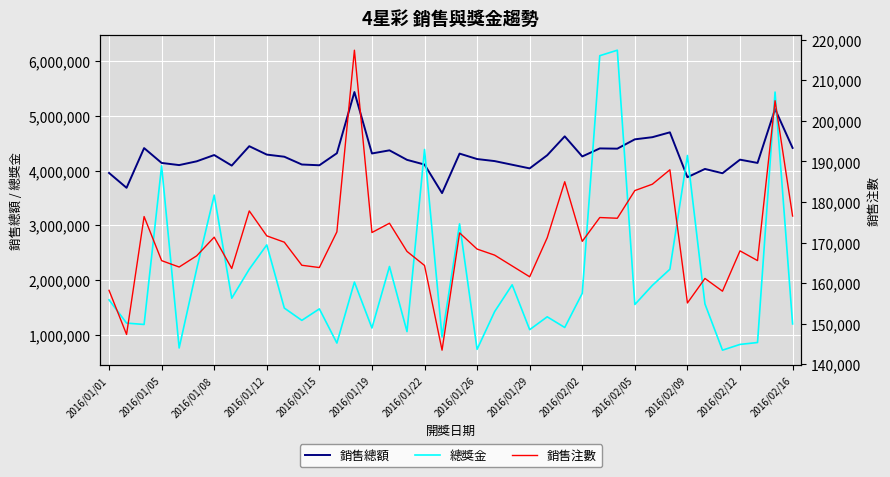

How many lines are shown in the chart?

3